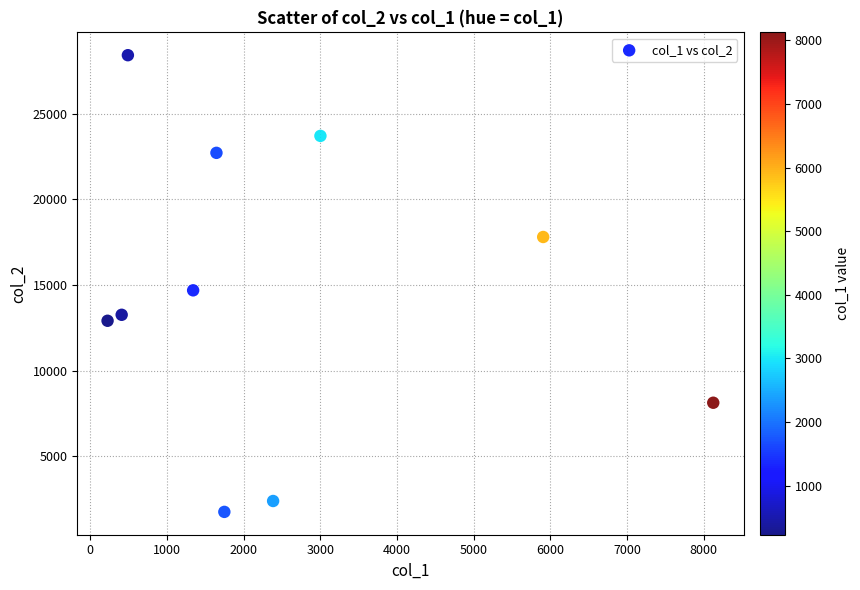

What is the average Y value?

14580